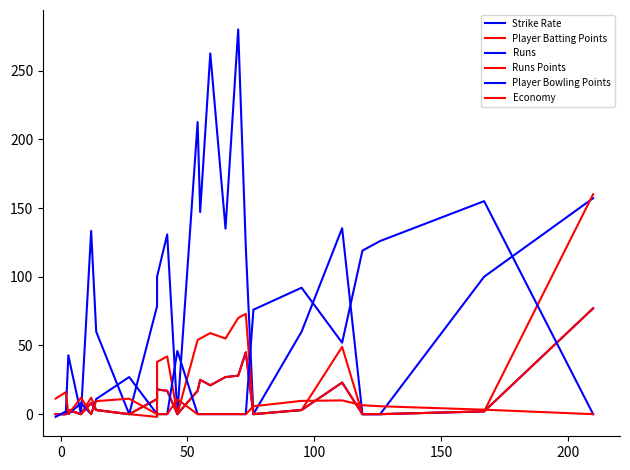

Which series has the widest spread of values?

Strike Rate